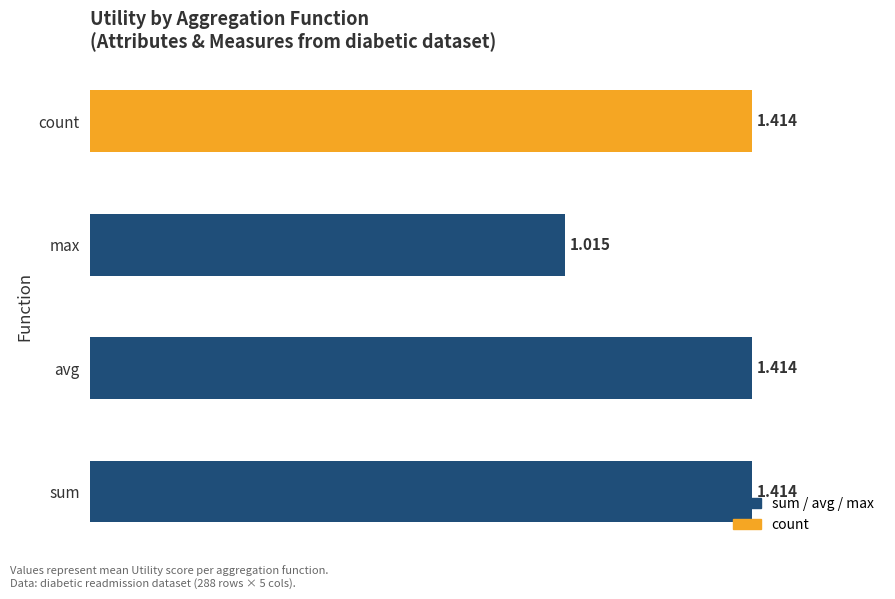

Between count and max, which is larger?

count